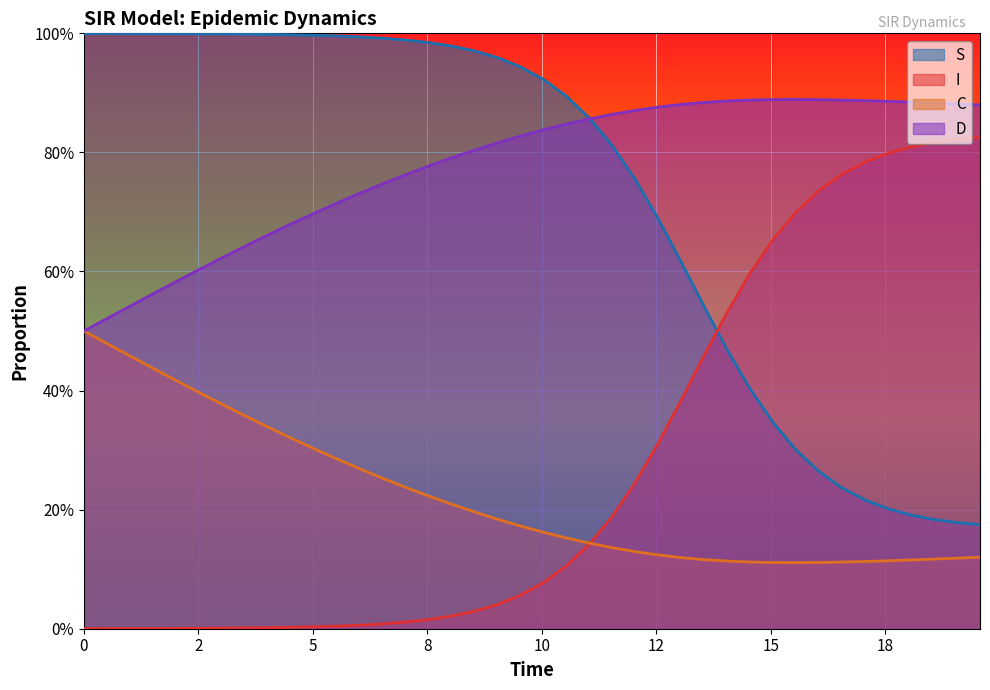

In C, how many points are higher than both neighbors (excluding endpoints)?

1